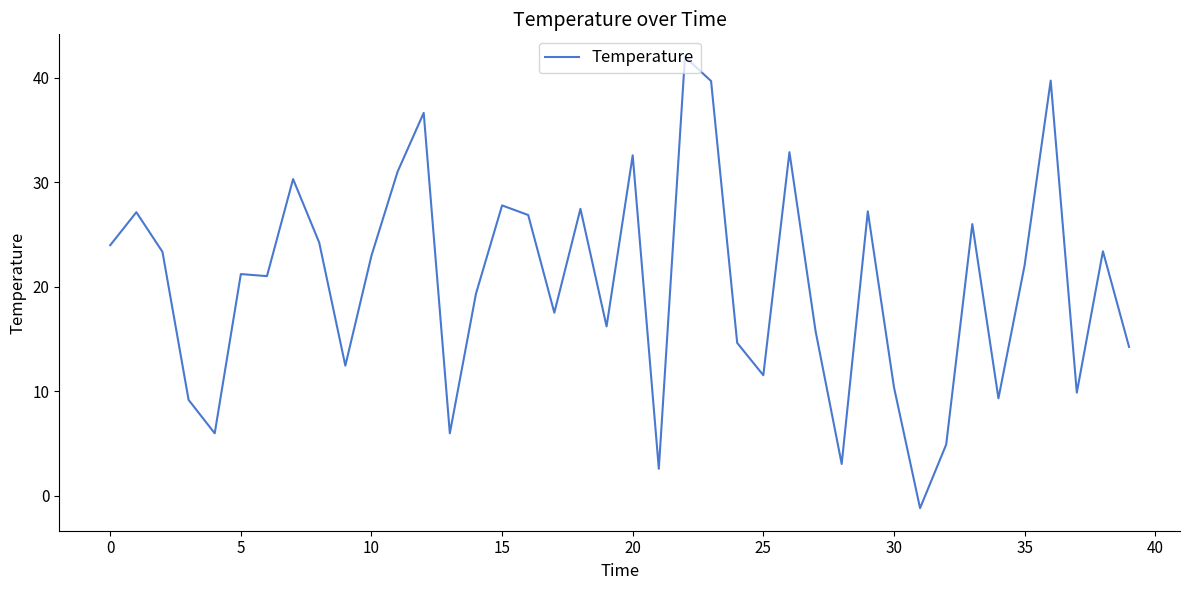

What is the smallest value displayed?

-1.2